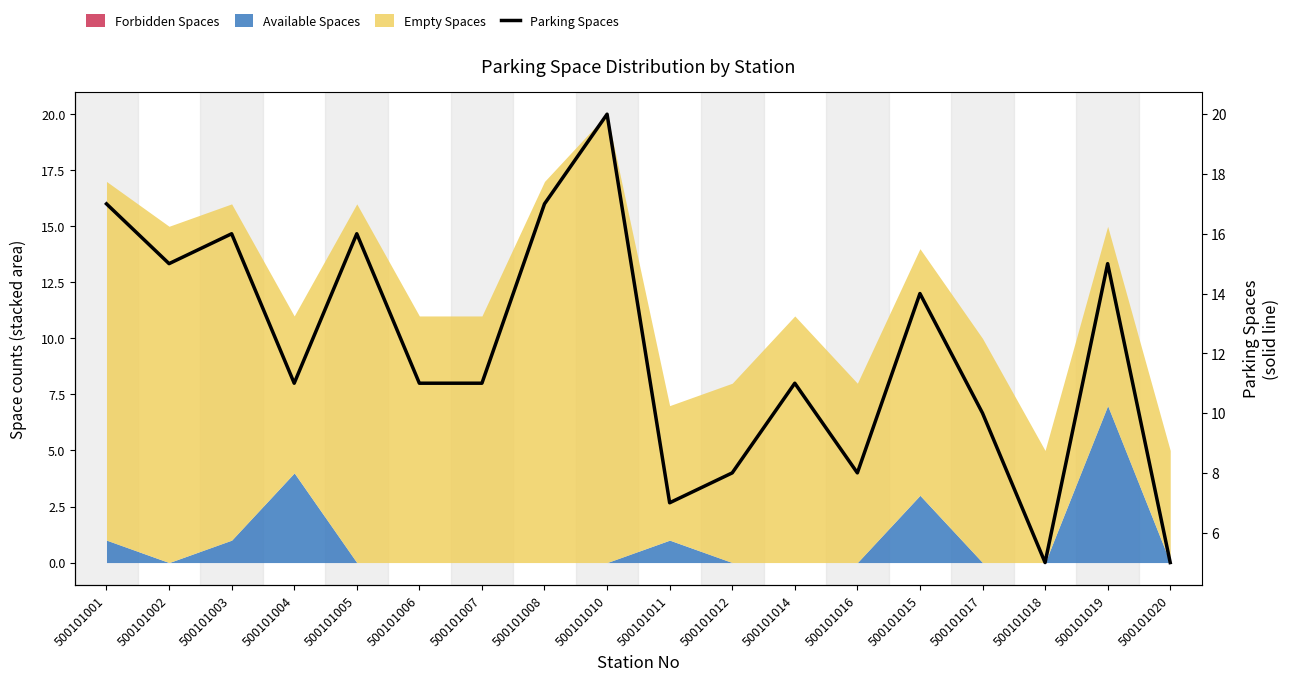

How many lines are shown in the chart?

1